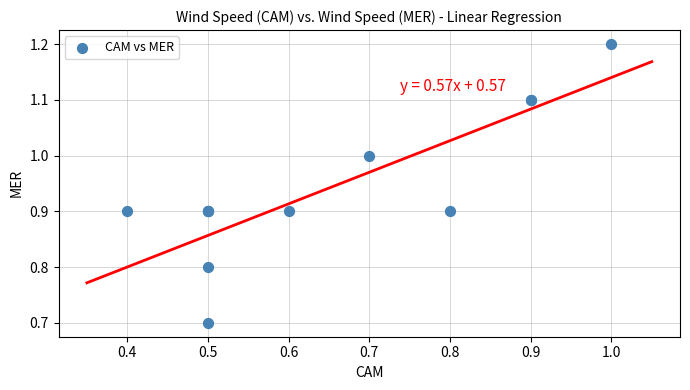

What Y value in the scatter plot is closest to 0?

0.7